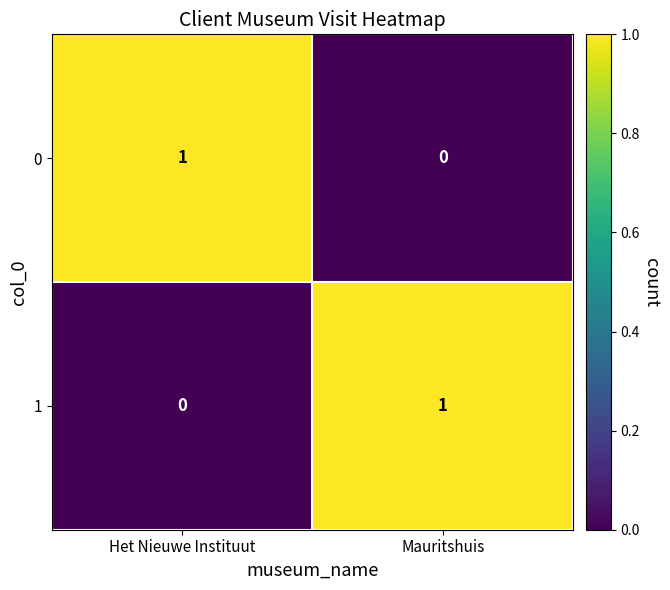

At which label does 0 reach its peak?

Het Nieuwe Instituut